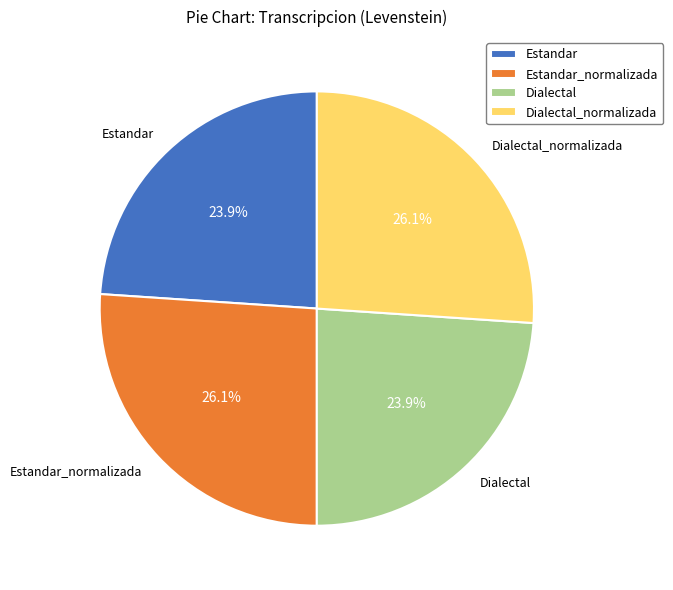

What percentage do Dialectal_normalizada and Estandar together represent?

50.0%